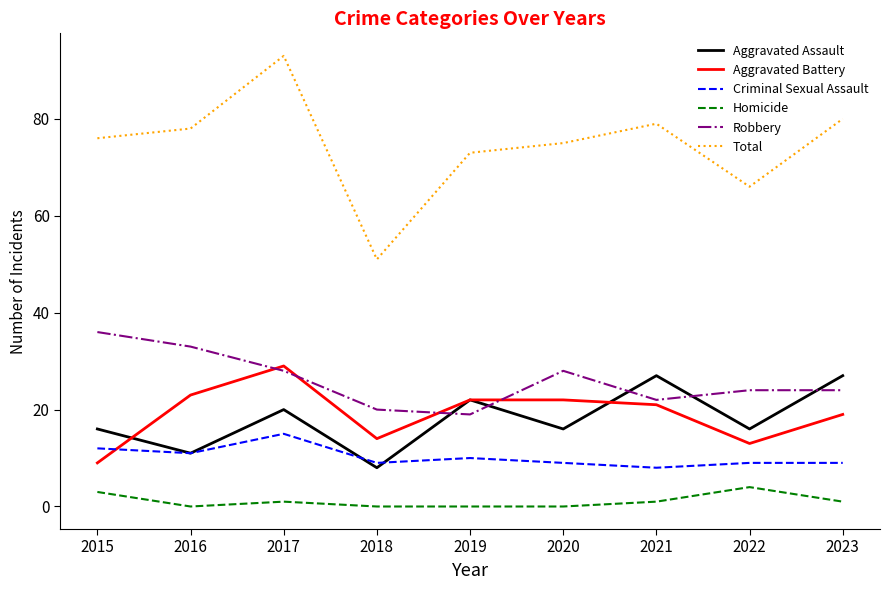

Which series has the largest total across all categories?

Total